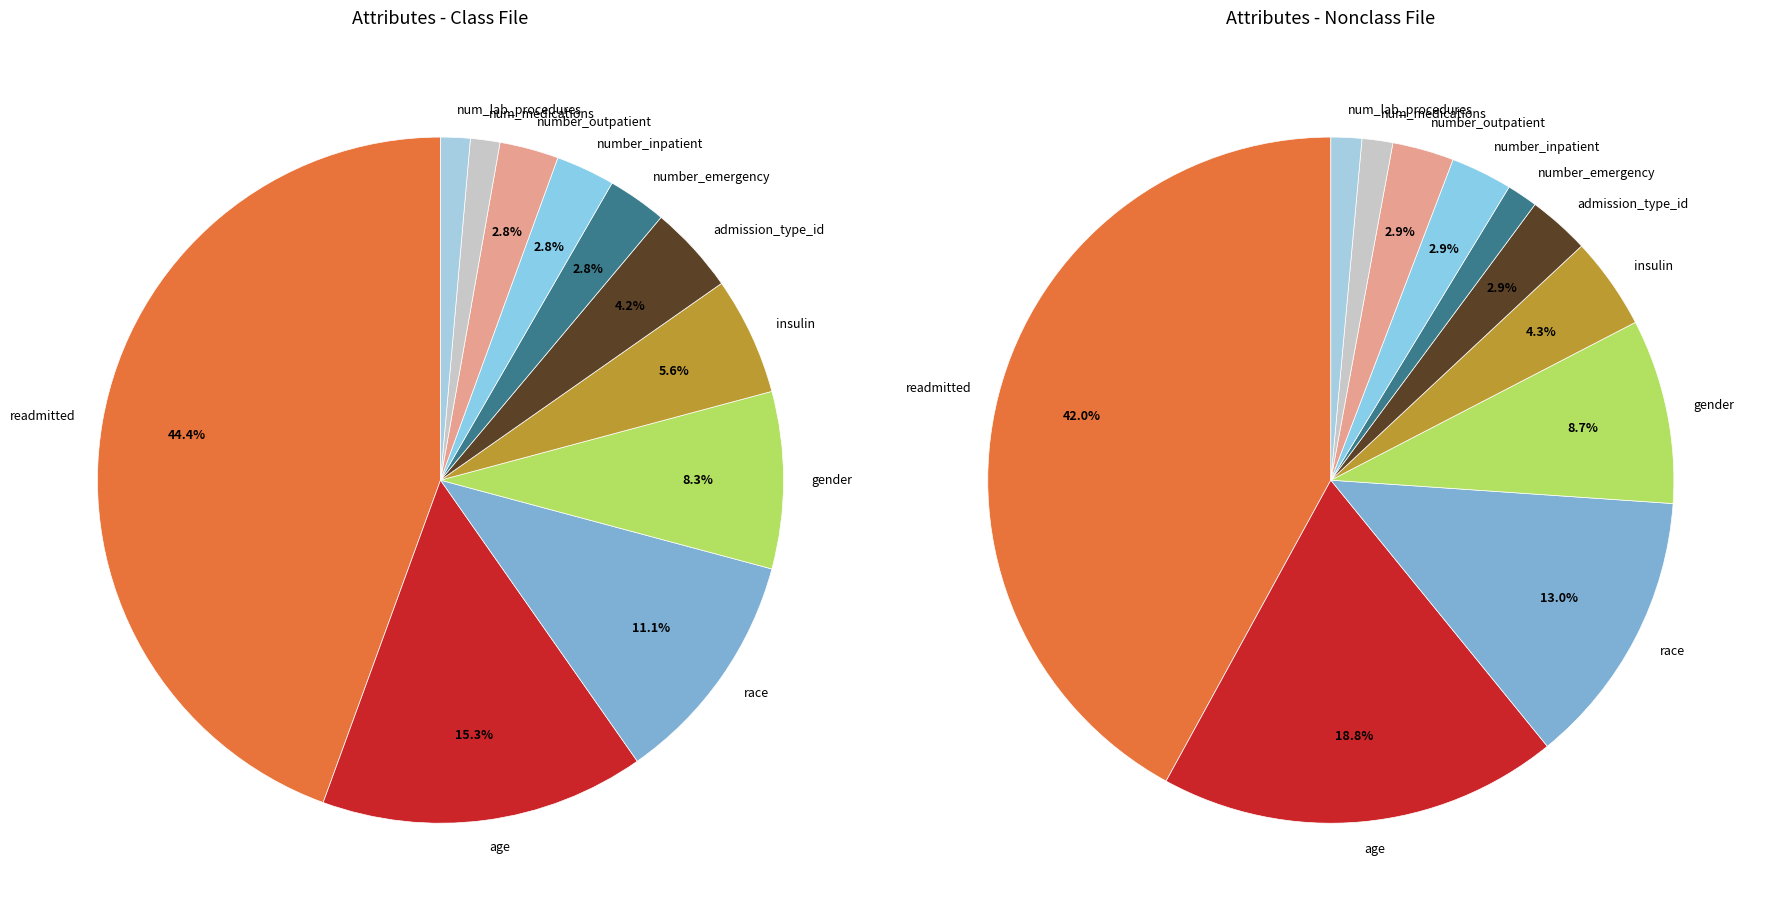

How many segments does this pie chart have?

11